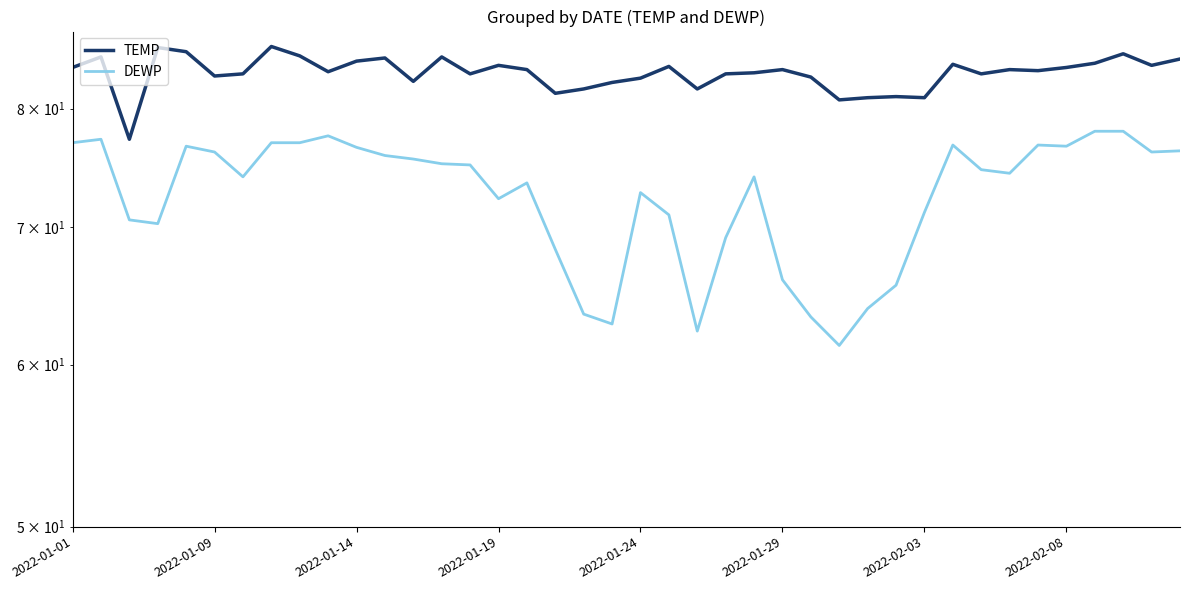

What are all the series names shown in the legend?

TEMP, DEWP